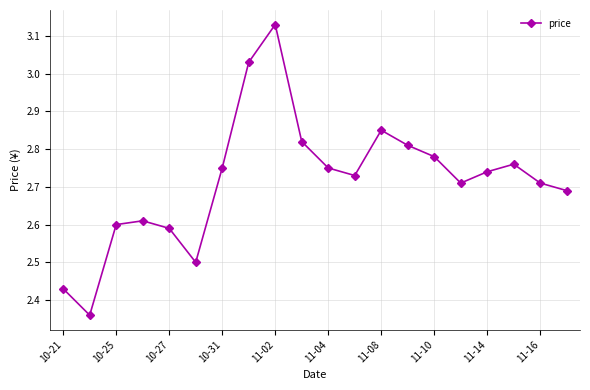

What is the sum of all values?

54.4